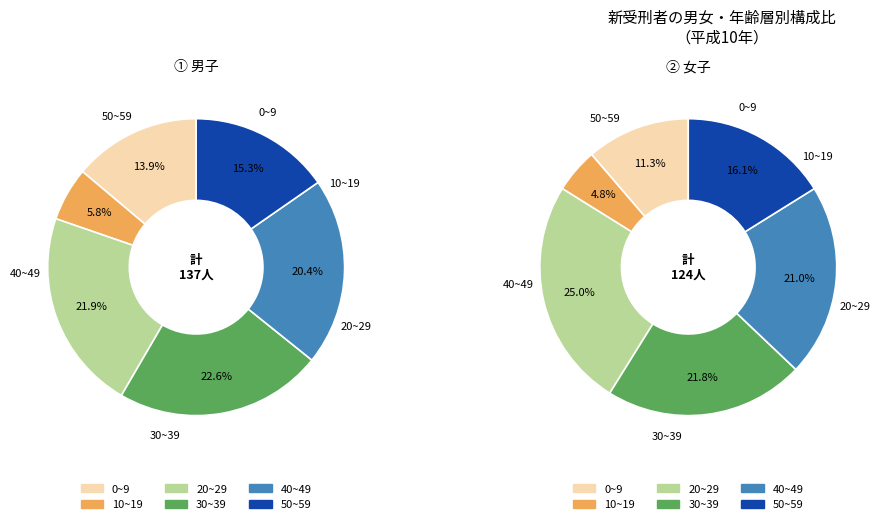

How many slices are in this pie chart?

6